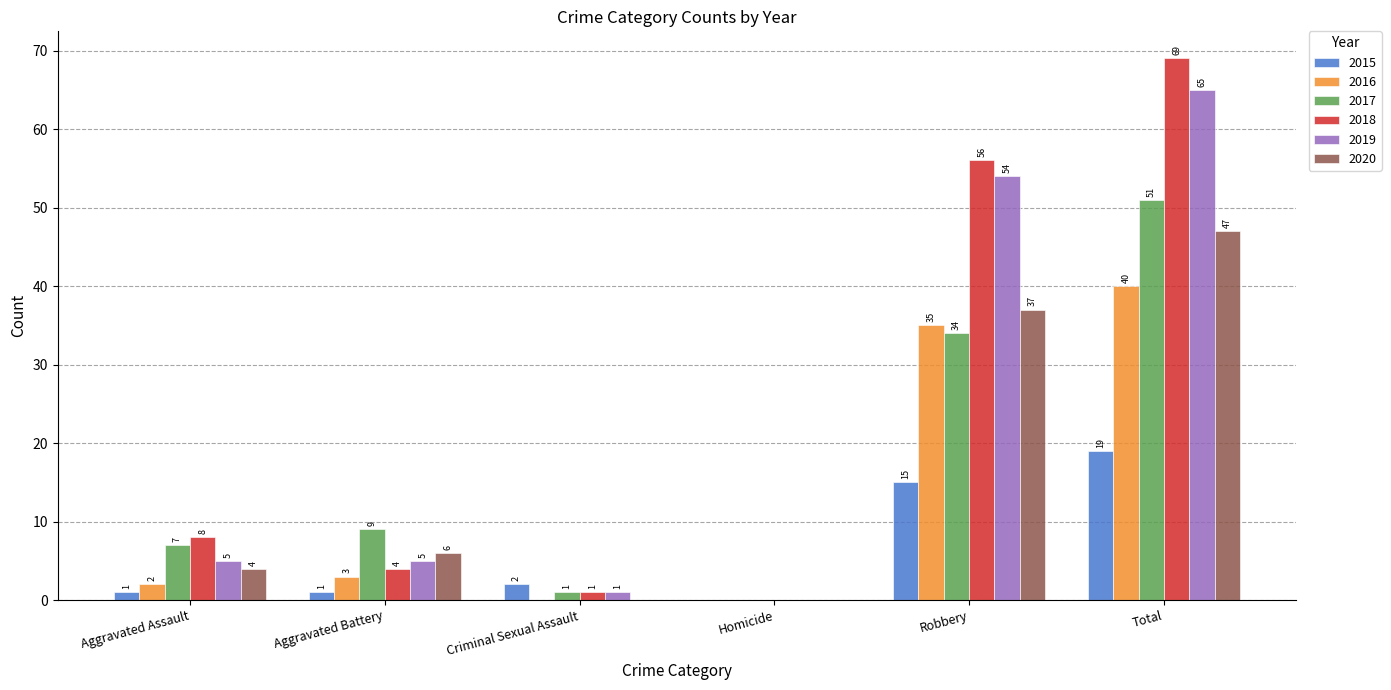

The value of 2020 at Criminal Sexual Assault is -23. True or false?

False